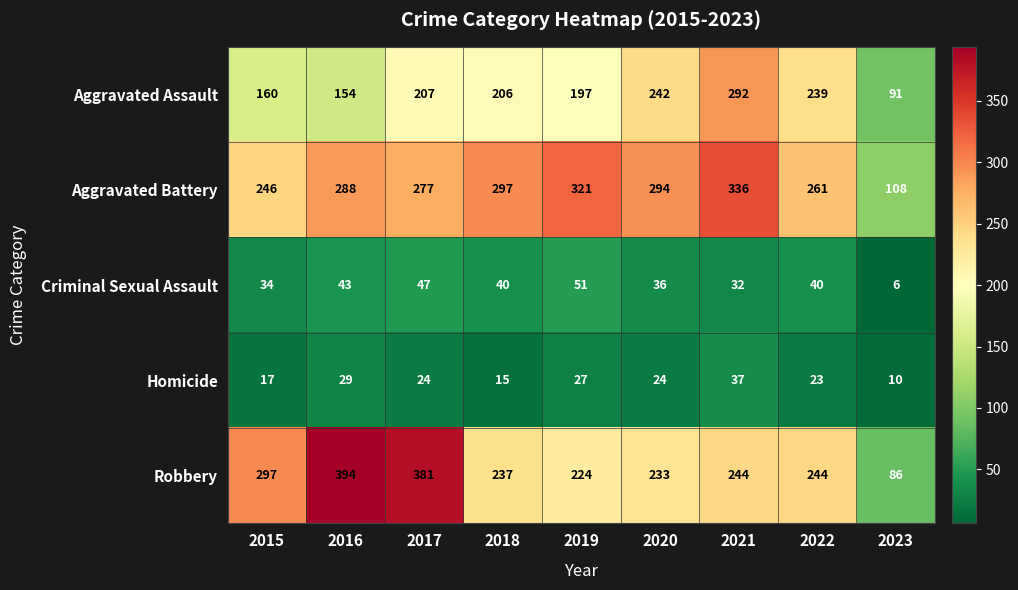

Is the value of Criminal Sexual Assault at 2020 greater than the value of Homicide at 2021?

No